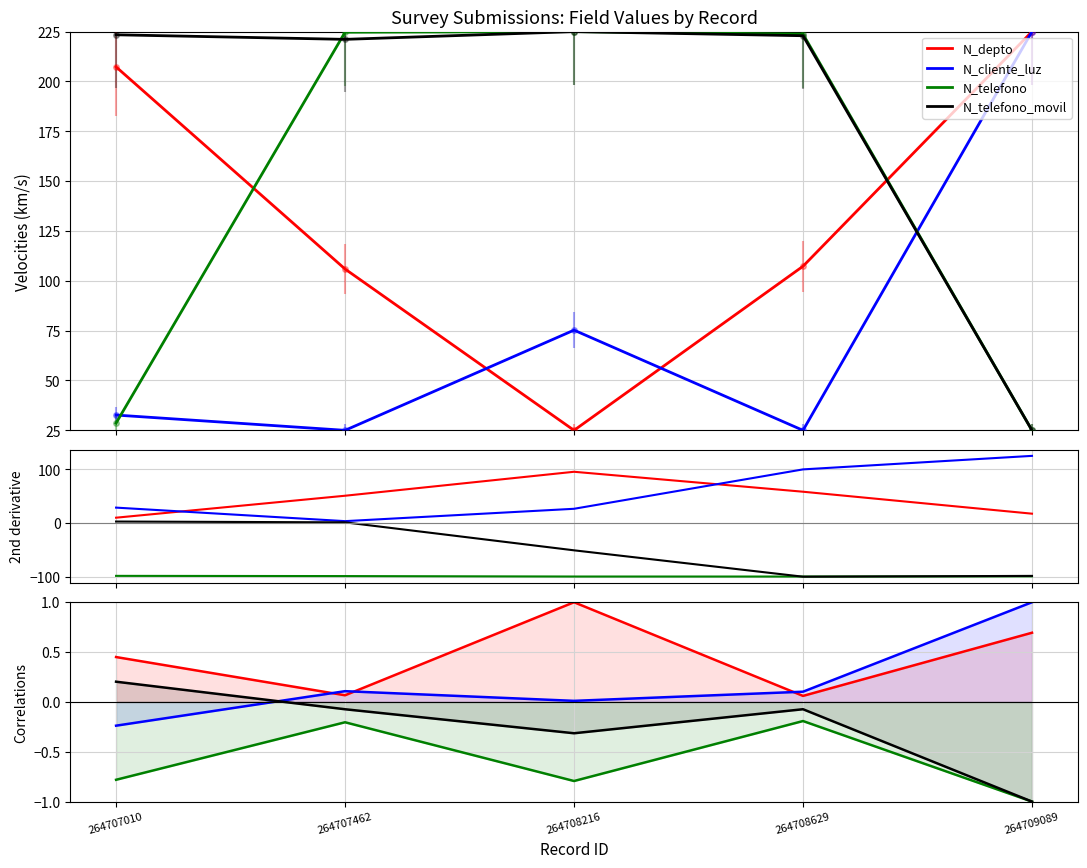

Between 264707462 and 264708629, which series saw the biggest shift?

N_telefono